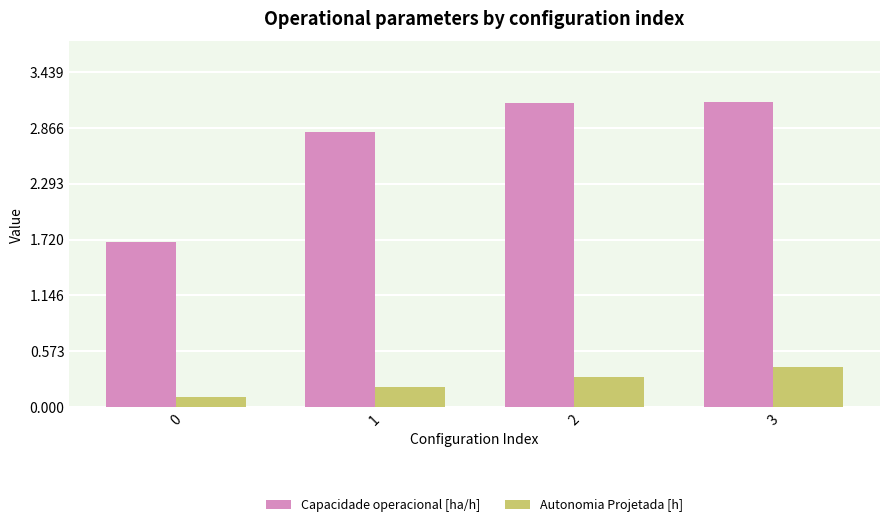

Between 0 and 2, which series saw the biggest shift?

Capacidade operacional [ha/h]